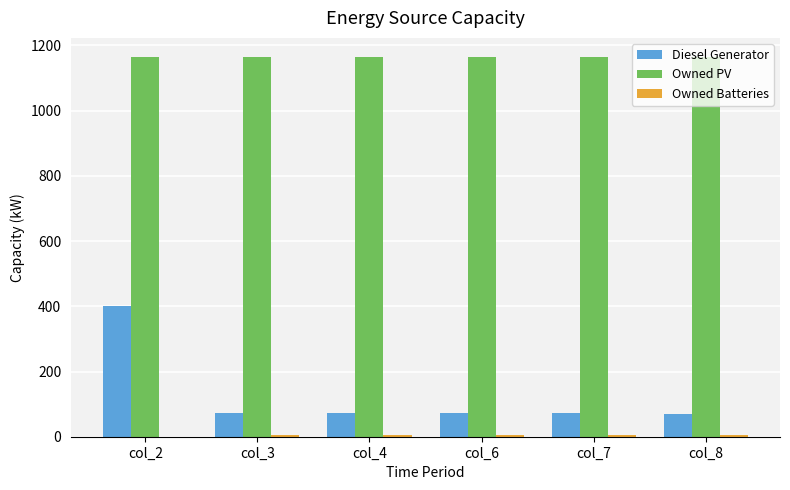

Read the Owned PV value at col_7.

1165.0